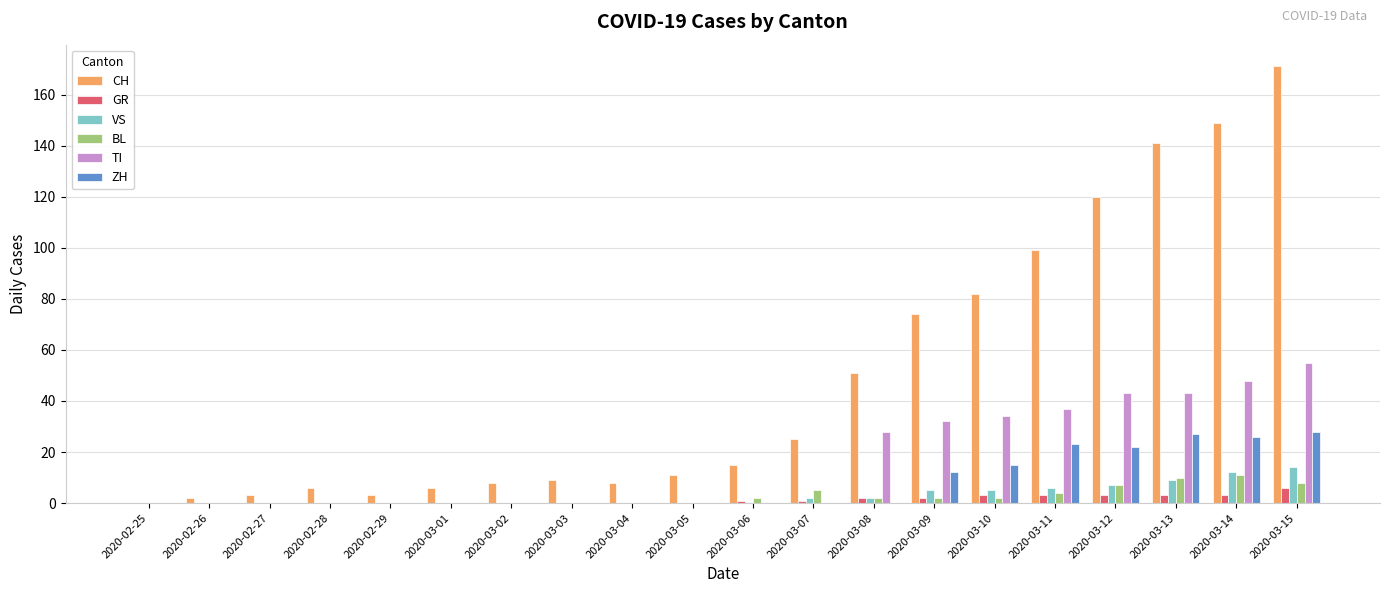

At which category does the chart reach its peak across all series?

2020-03-15